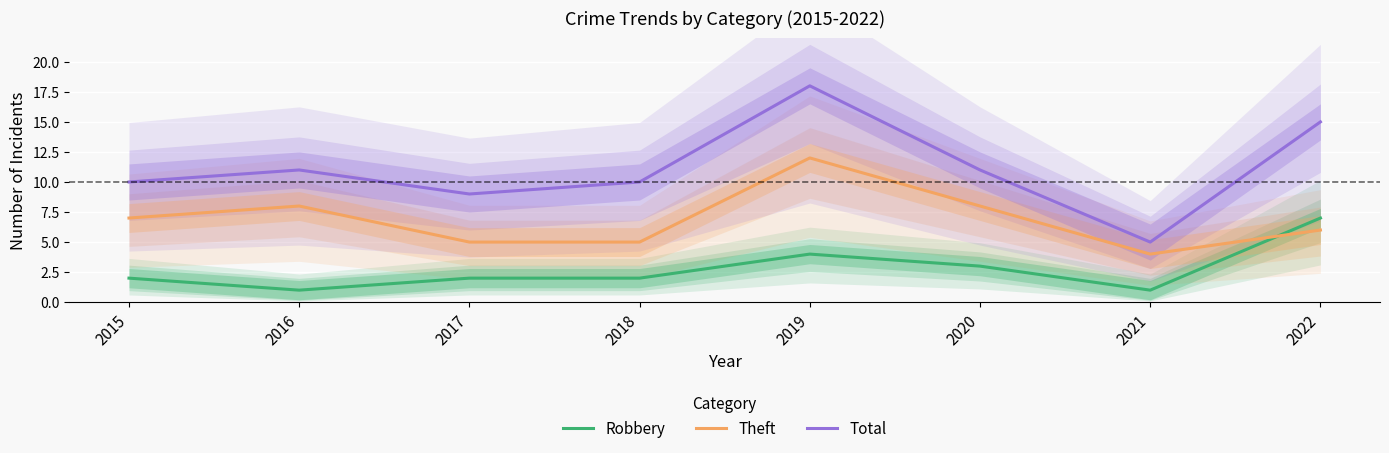

Which series has the widest spread of values?

Total